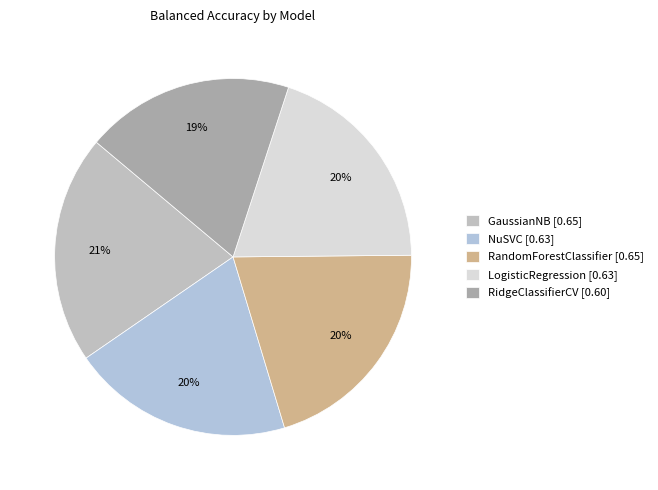

The NuSVC slice represents 20% of the pie. True or false?

True